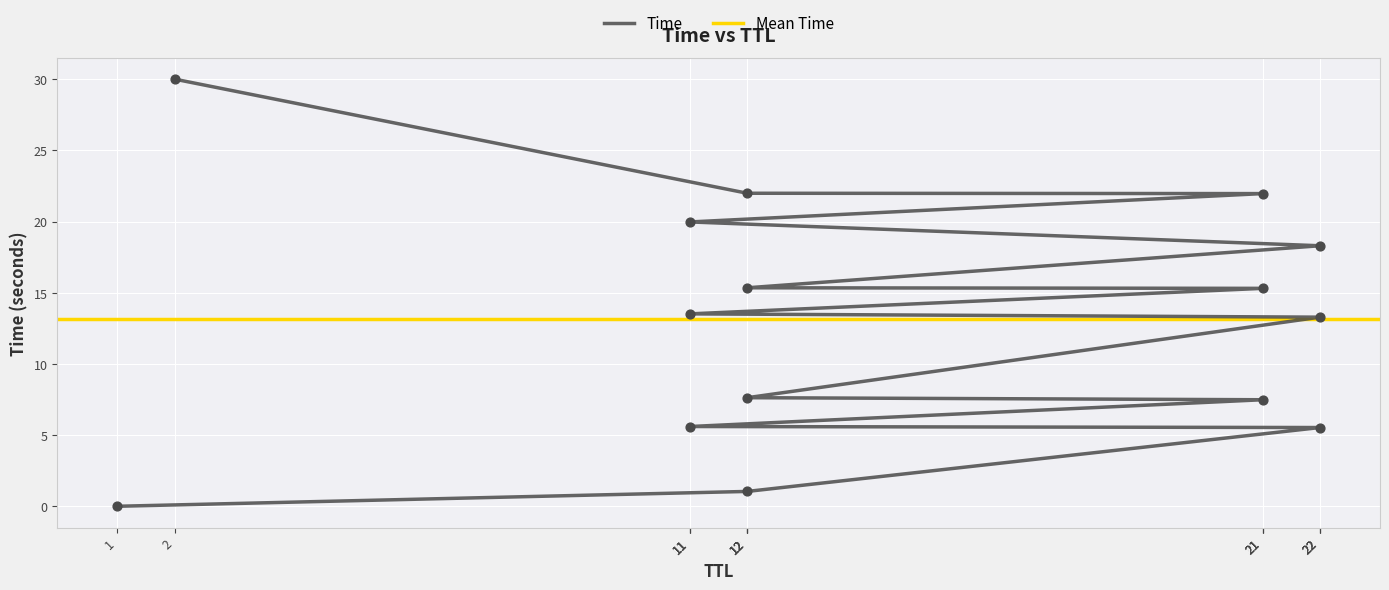

What is the change in value from 22 to 21?

+2.0